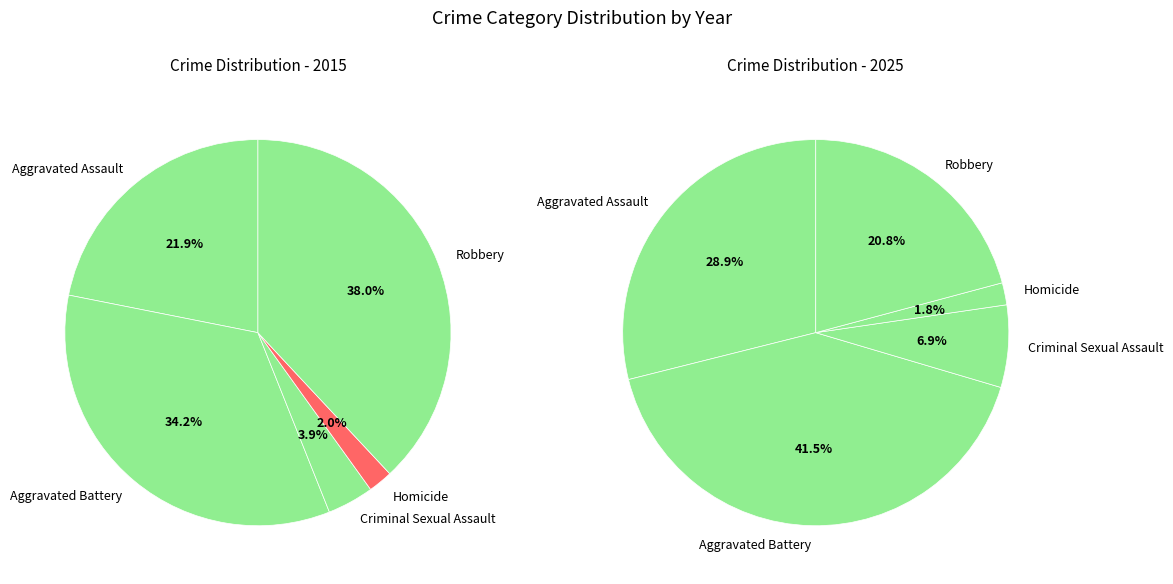

What is the change in value from Aggravated Battery to Criminal Sexual Assault?

-148